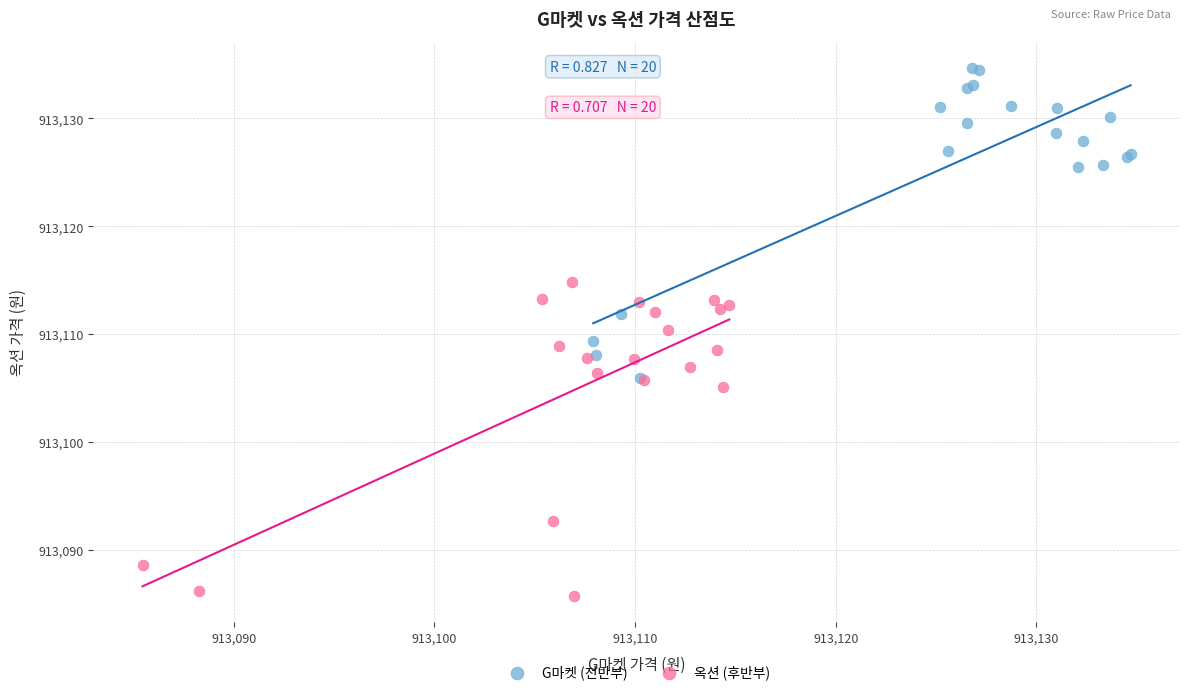

Which series contains the lowest Y value?

옥션 (후반부)